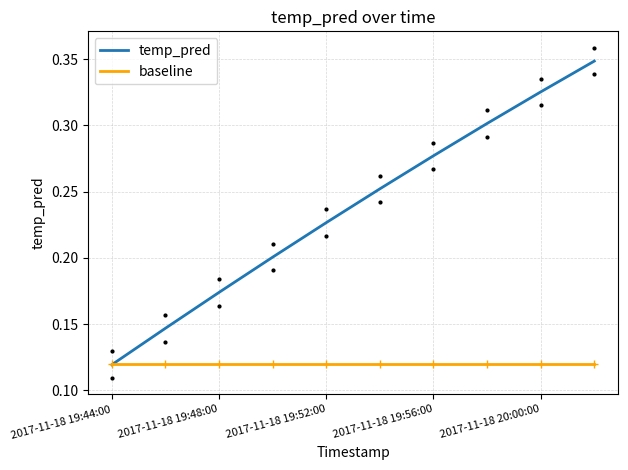

The value of baseline at 2017-11-18 19:52:00 is 0.0. True or false?

False